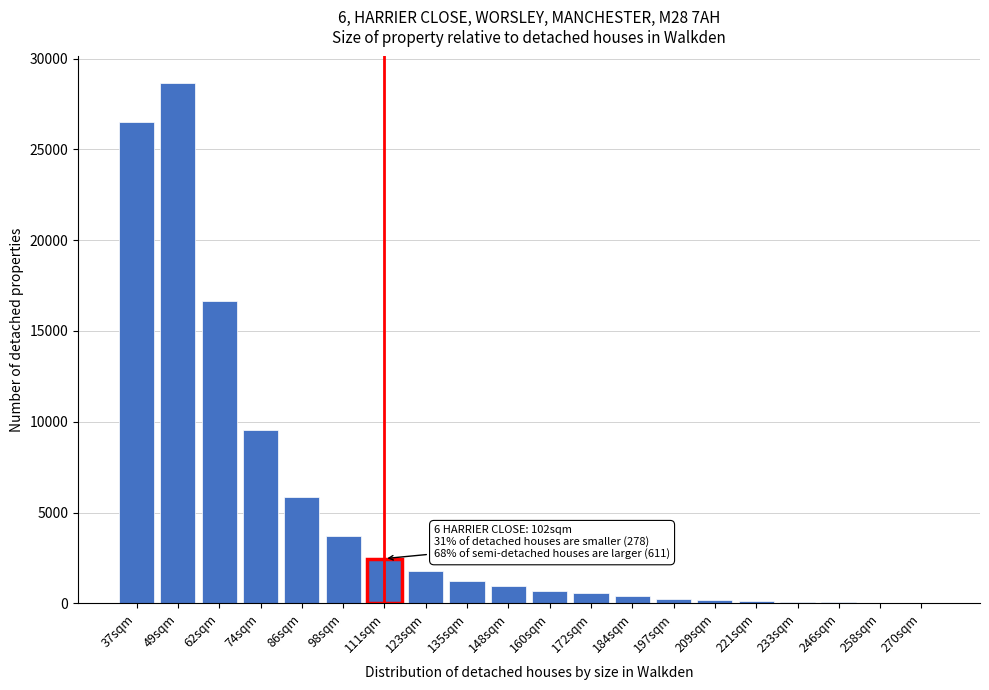

The value at 160sqm is 694. True or false?

True